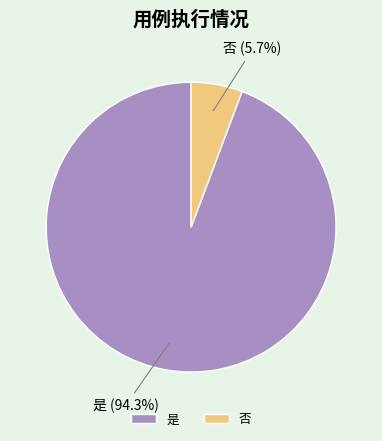

Does any single category account for the majority?

Yes